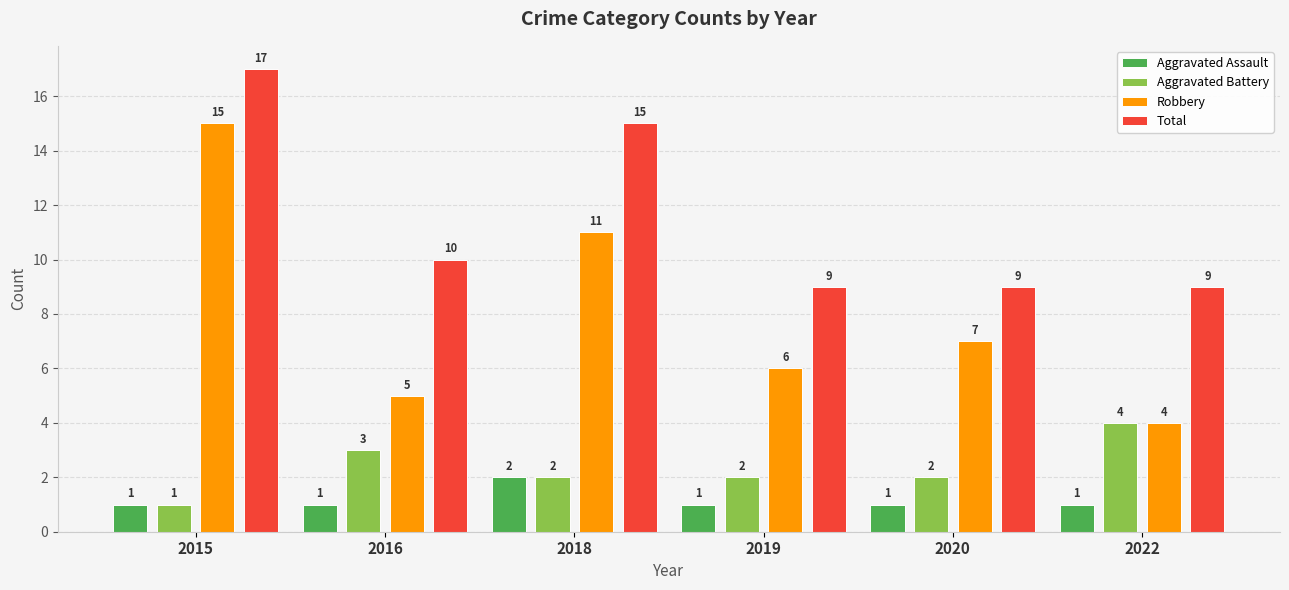

Are the bars grouped side by side (vs. stacked)?

Yes